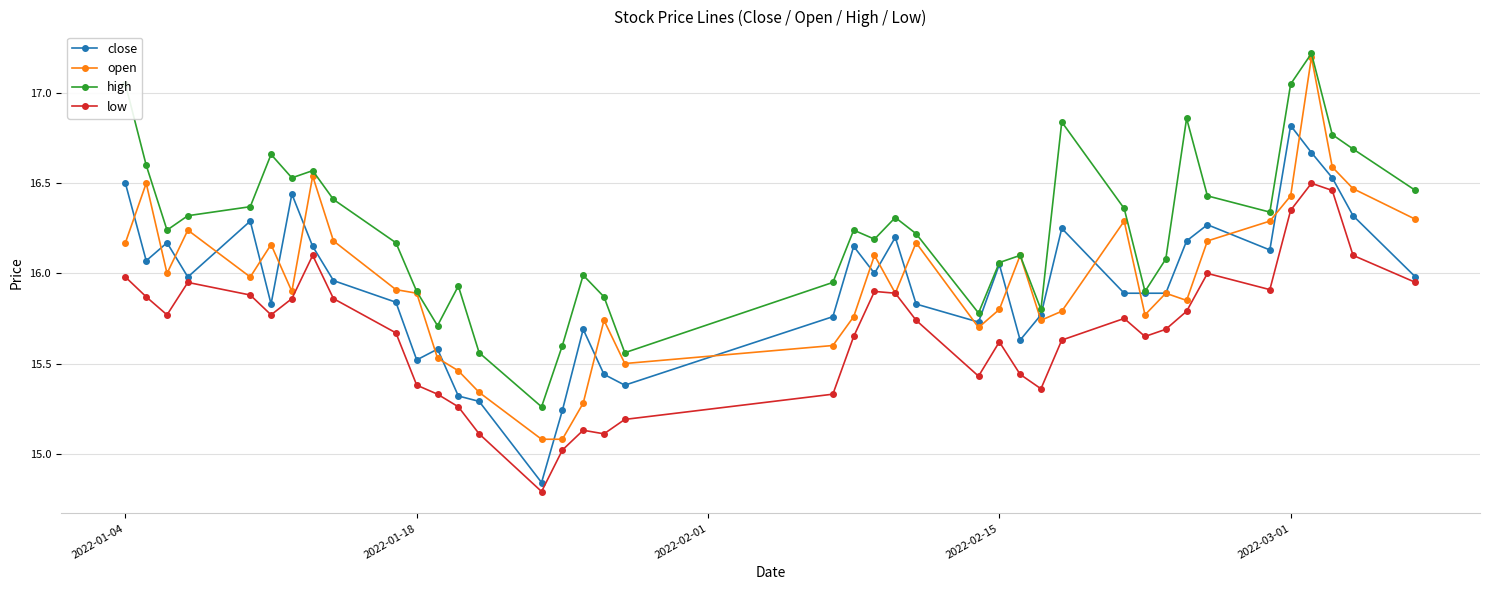

Which series has the widest spread of values?

open